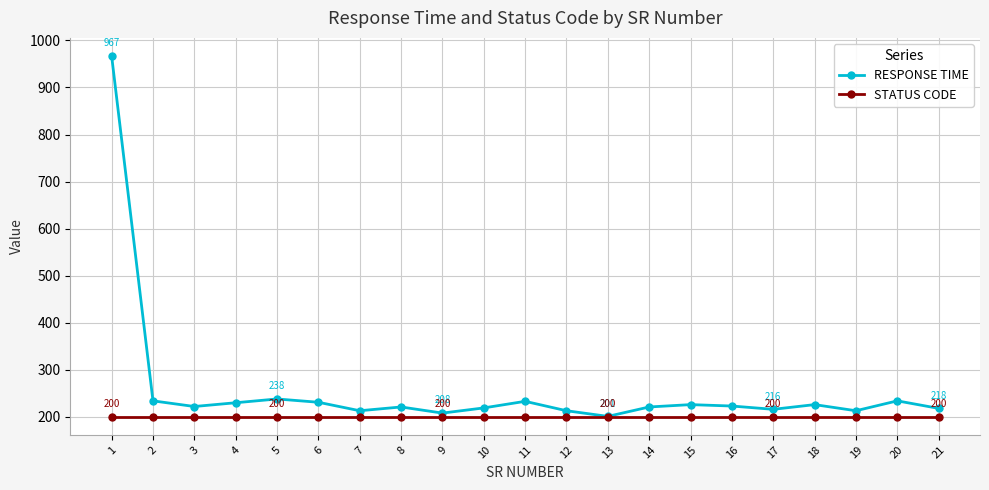

How many lines are shown in the chart?

2